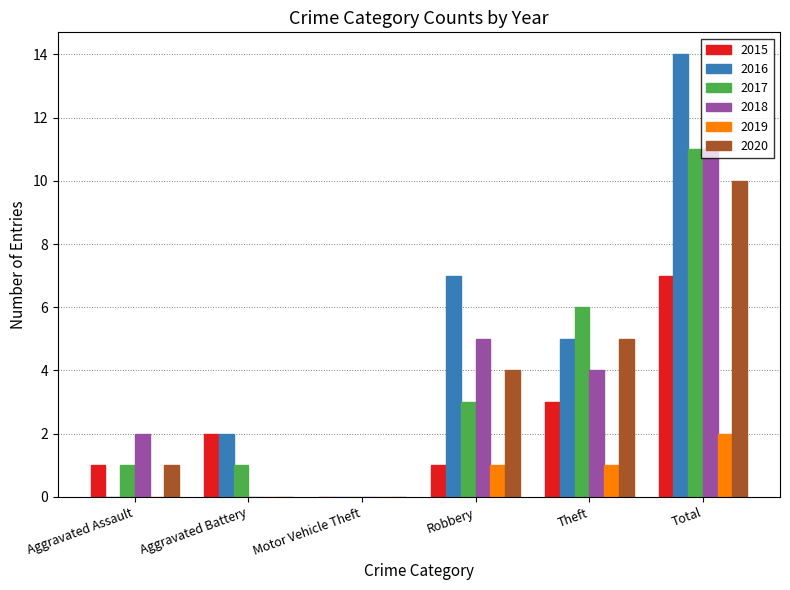

What is the sum of the 2015 values at Total and Motor Vehicle Theft?

7